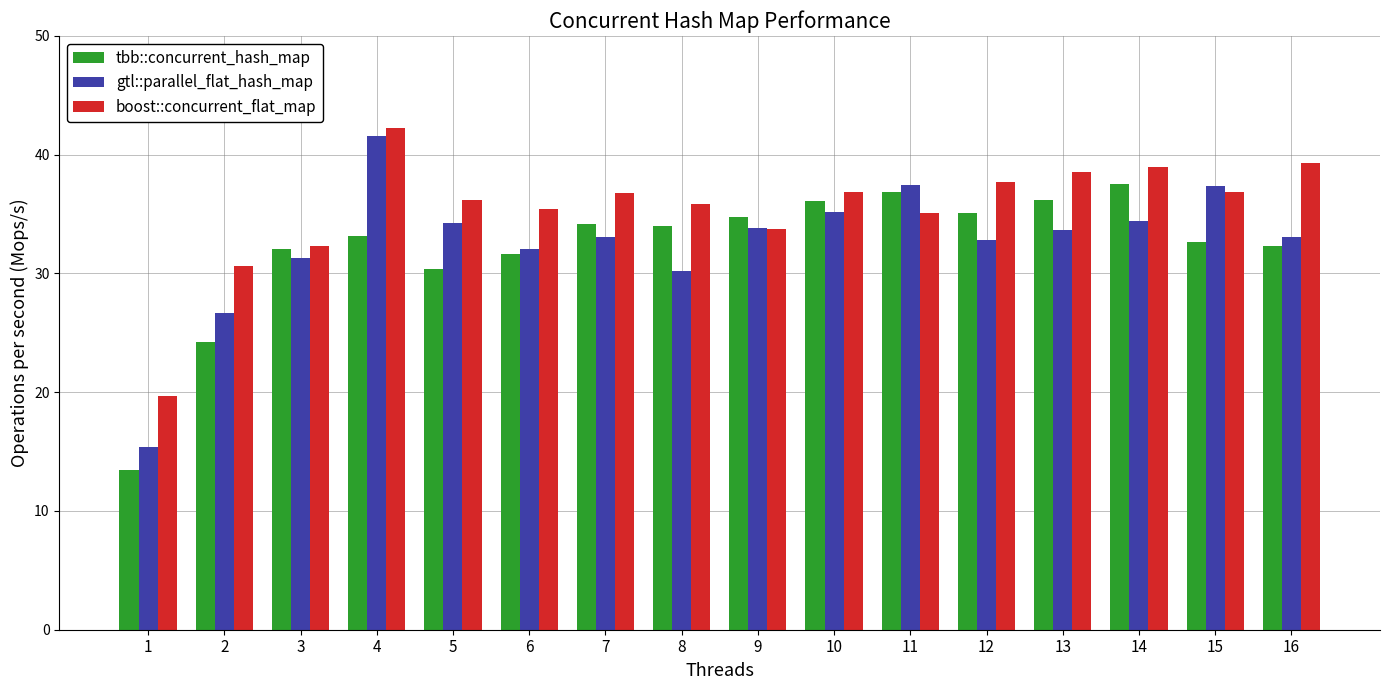

What is the maximum value shown in the chart?

42.3